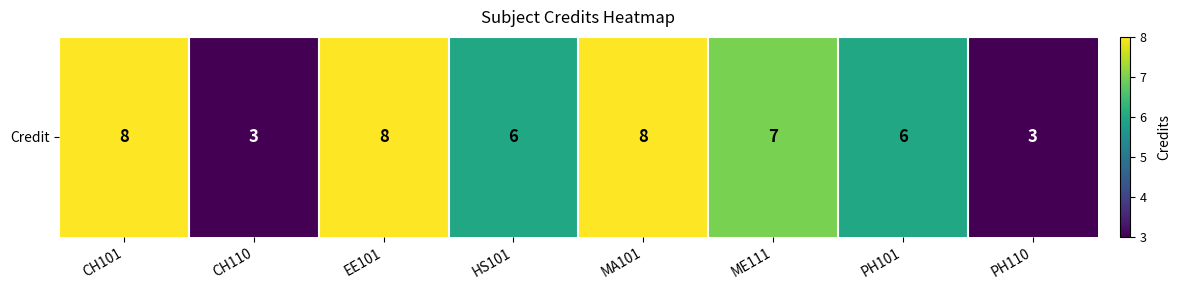

What is the greatest value displayed?

8